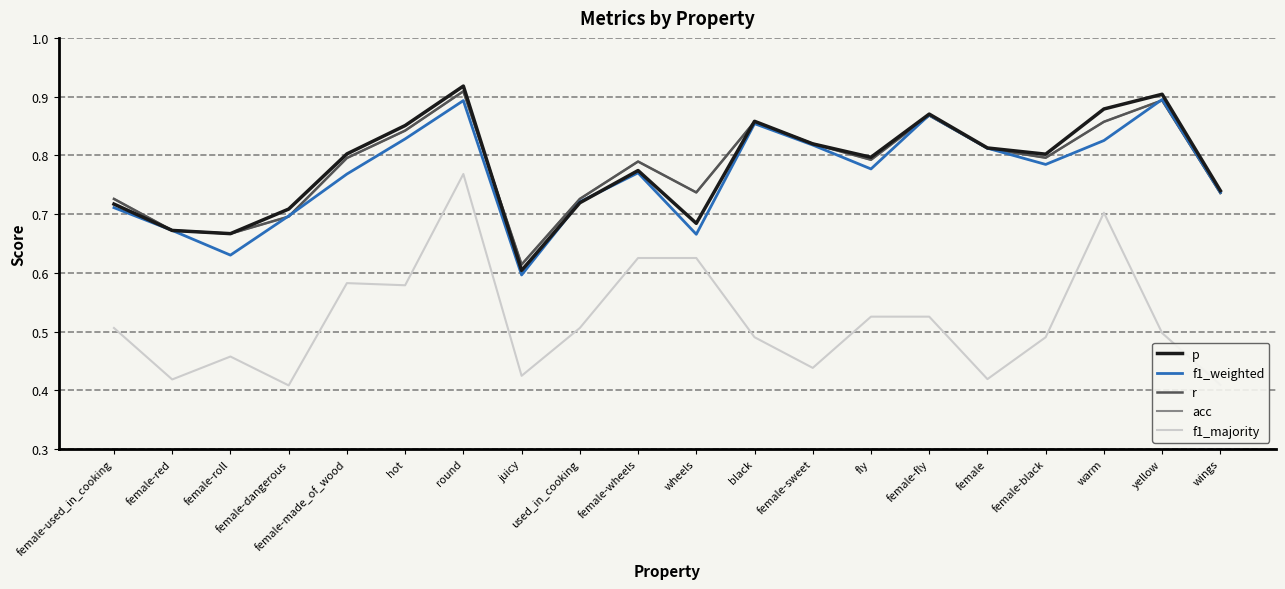

What is the value of the f1_majority point at the 14th from the left?

0.5